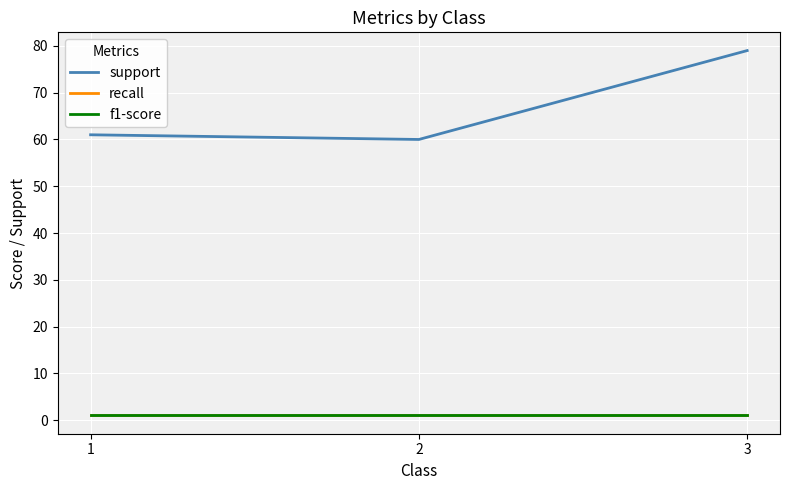

Is this an area chart (filled region under the line)?

No